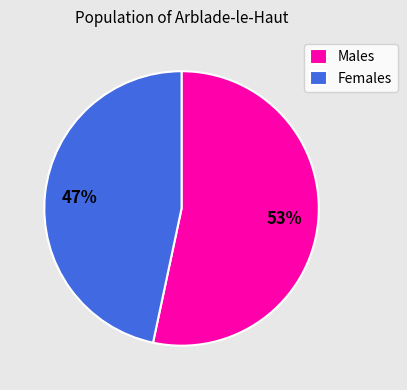

Between Females and Males, which is larger?

Males